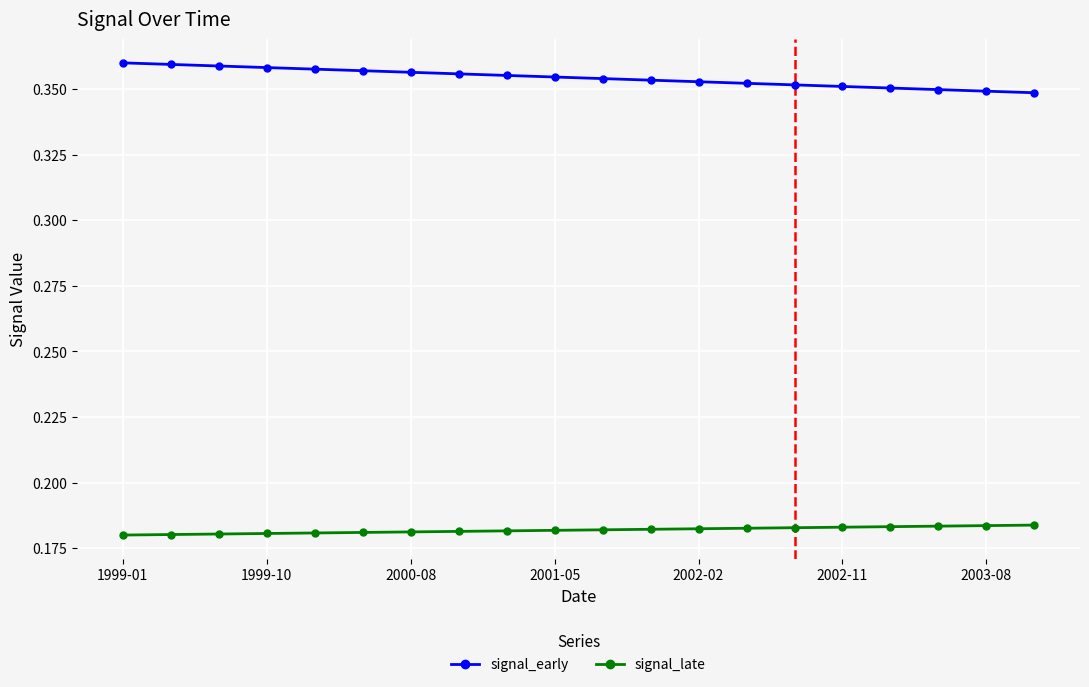

Which series has the largest total across all categories?

signal_early